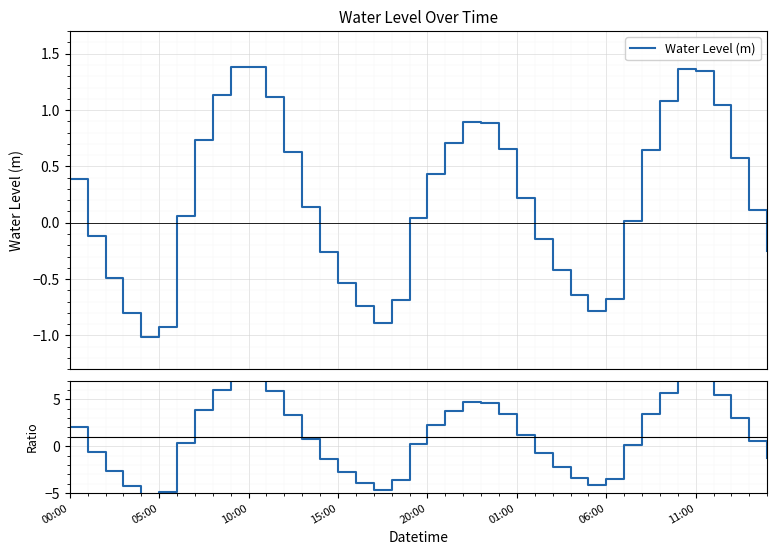

Between 33 and 23, which is larger?

33